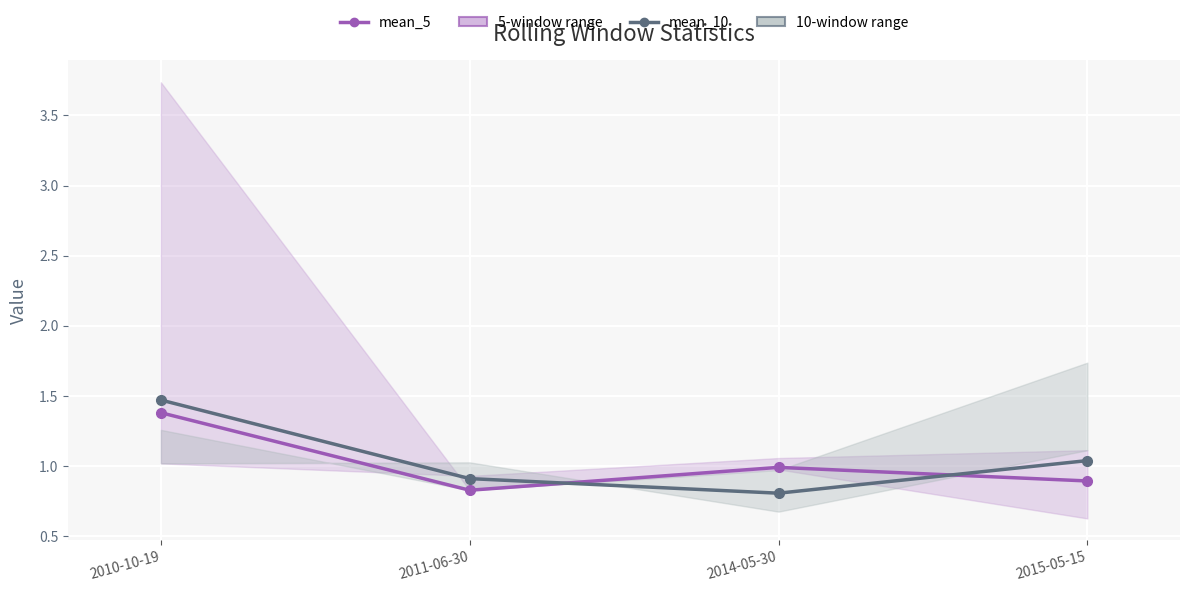

Is the value of mean_5 at 2010-10-19 greater than the value of mean_10 at 2011-06-30?

Yes